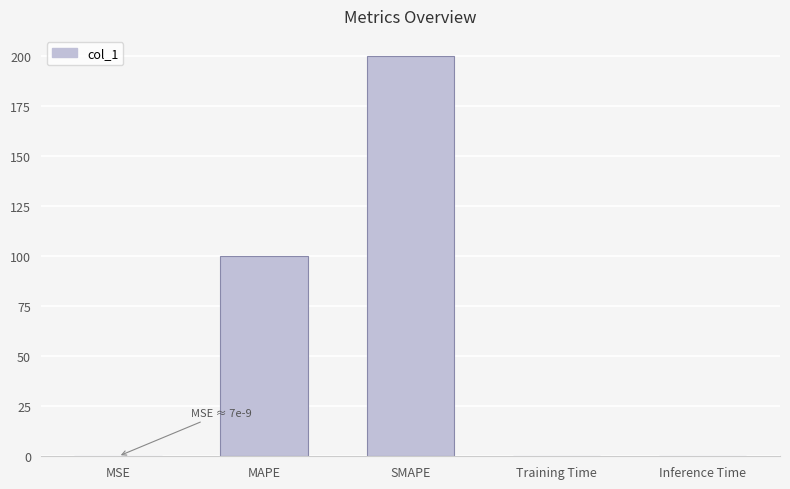

Is it true that the value at MAPE is 100.0?

True